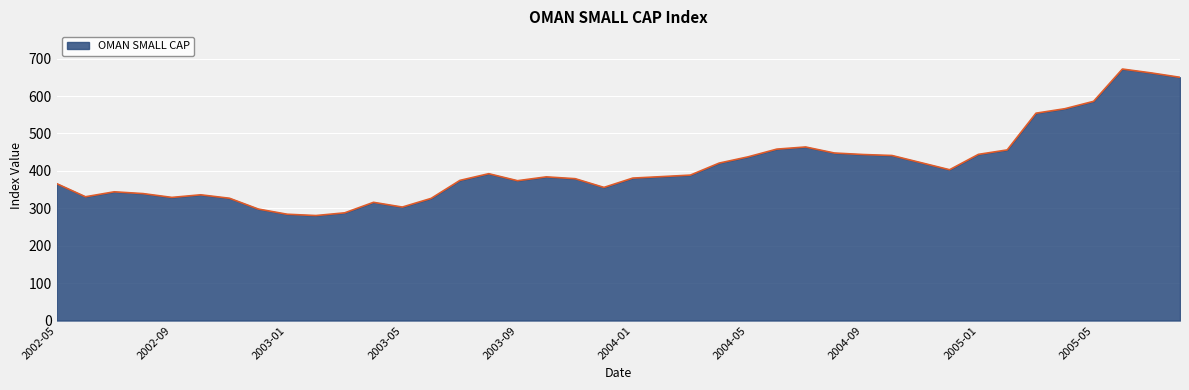

What is the greatest value displayed?

672.3